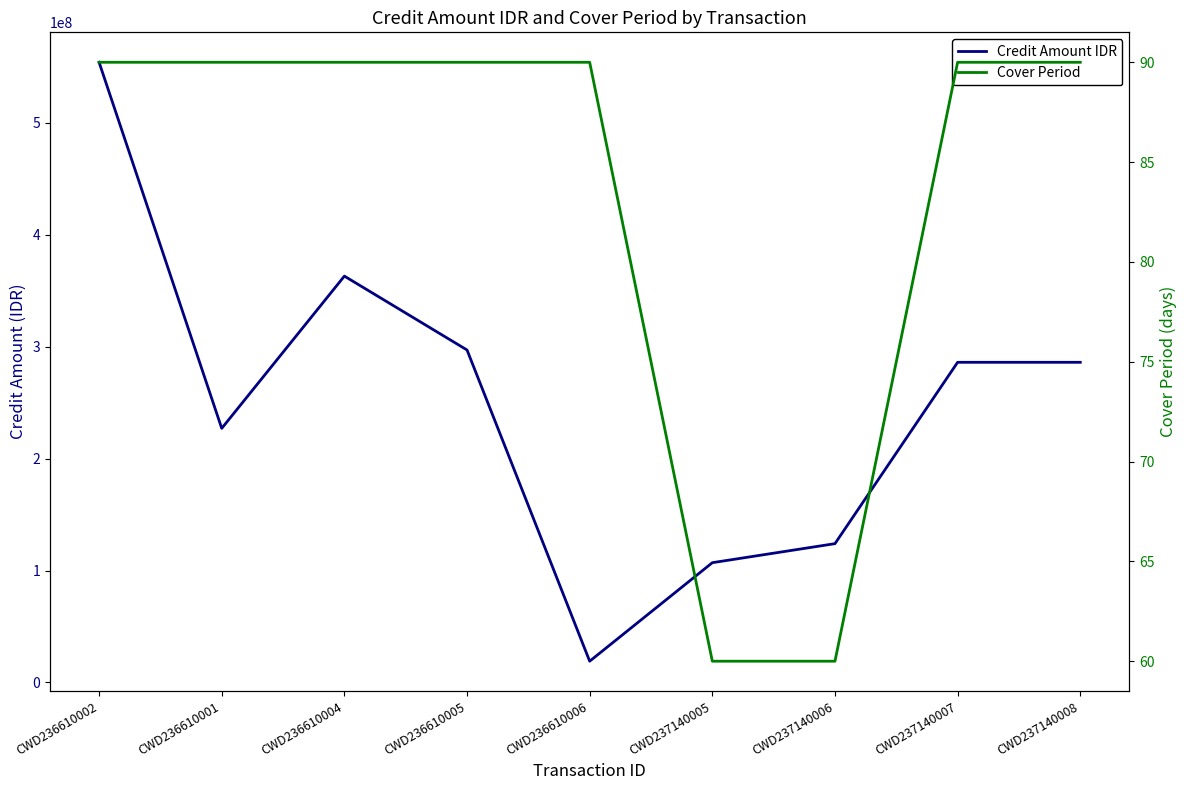

What is the value of the Cover Period point at the 1st from the left?

90